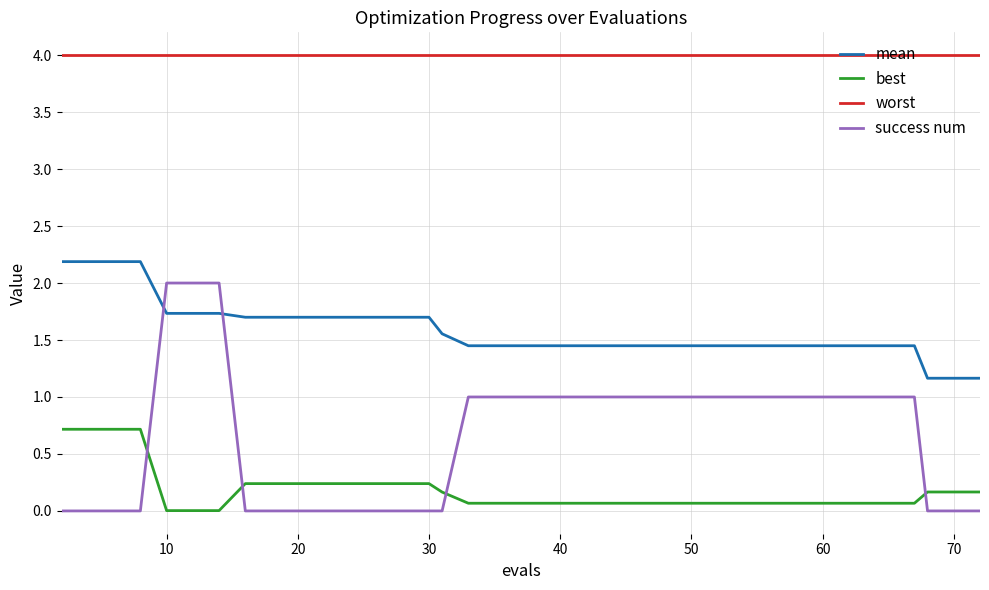

At how many categories does at least one series exceed 3?

40